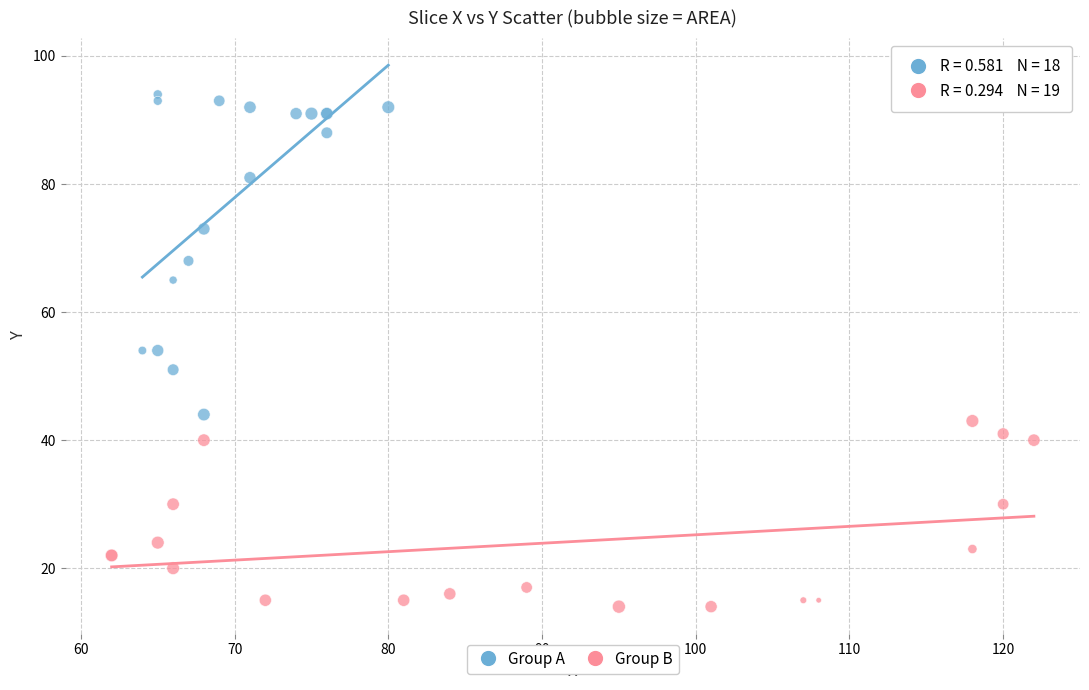

Which series has the widest spread of Y values?

Group A